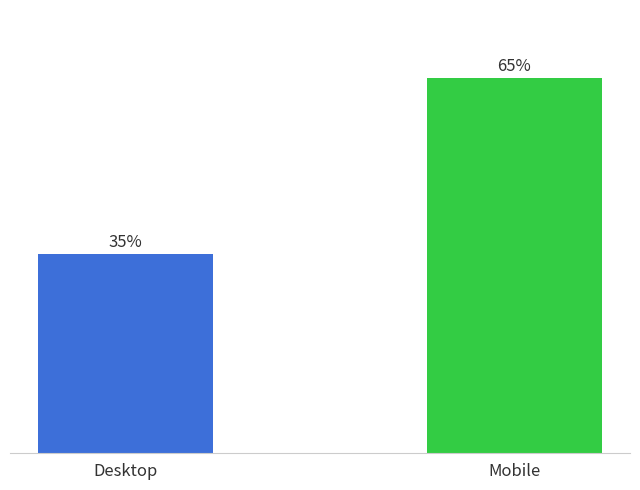

Between Mobile and Desktop, which is larger?

Mobile